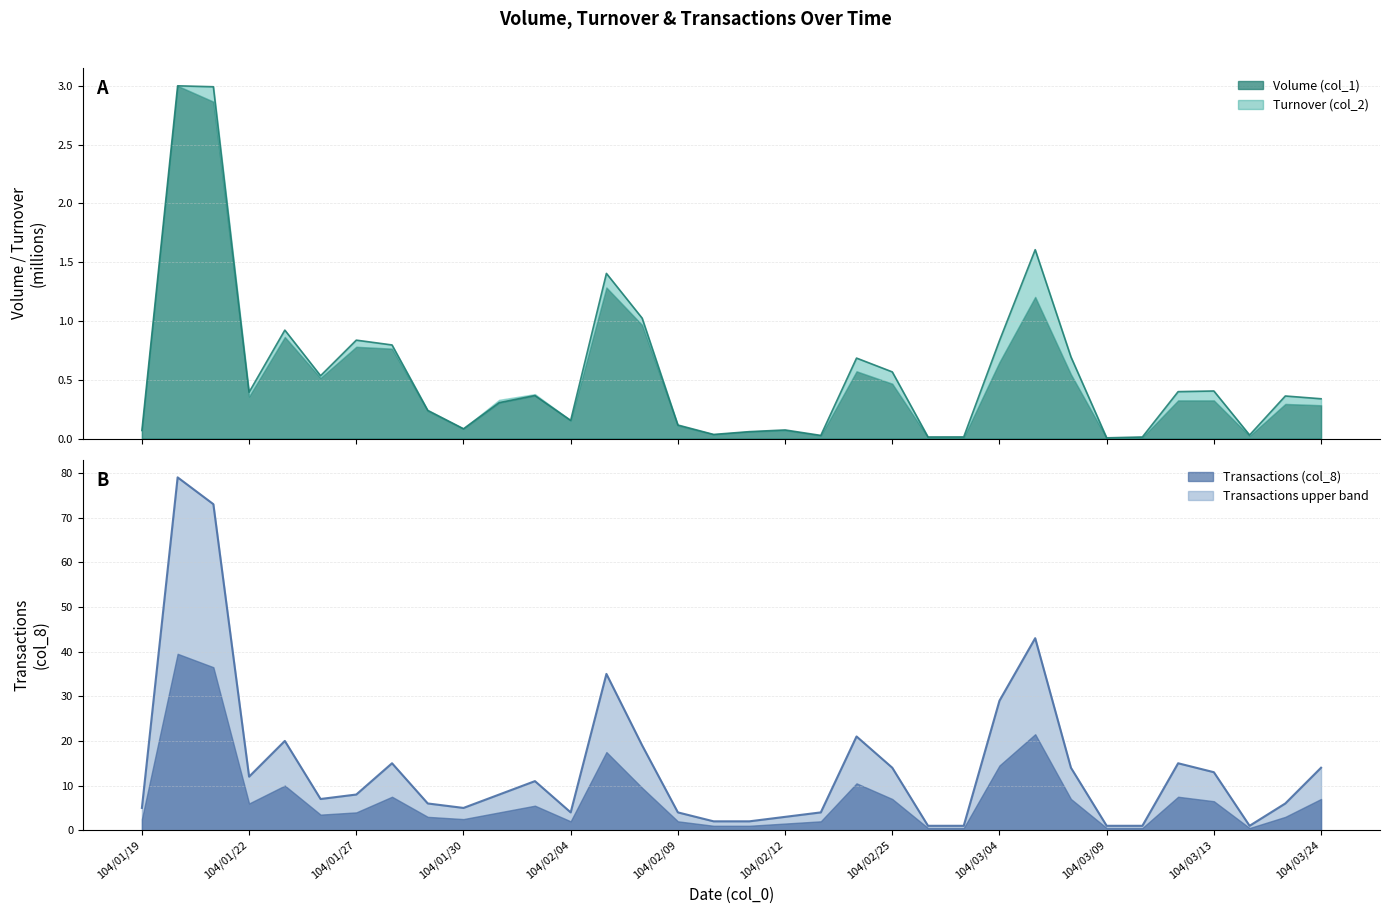

What is the value of the 19th point from the left?

0.1